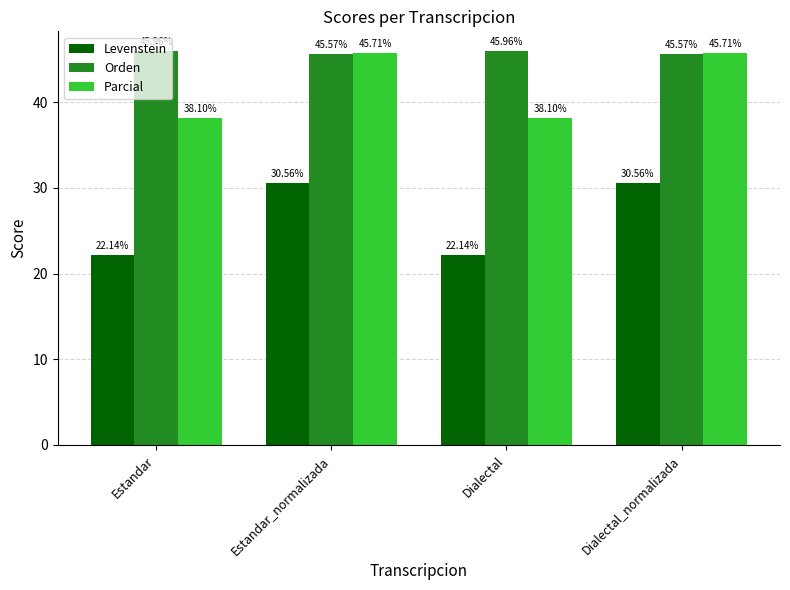

Are the bars horizontal?

No